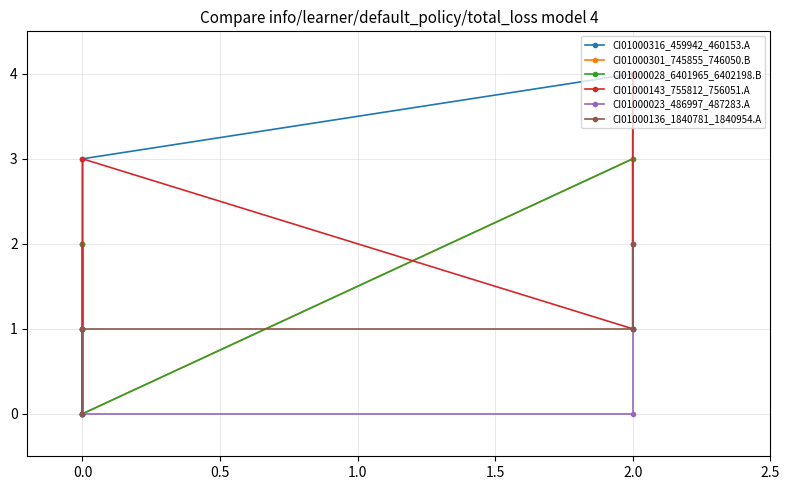

How many positive values does the CI01000301_745855_746050.B series have?

4